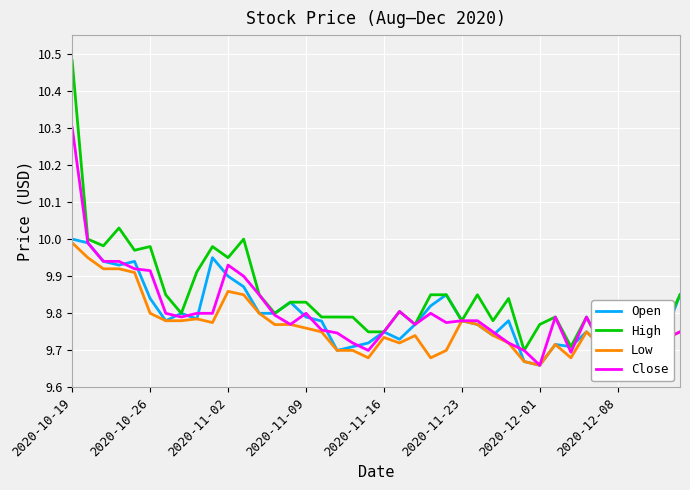

Which series has the largest total across all categories?

High